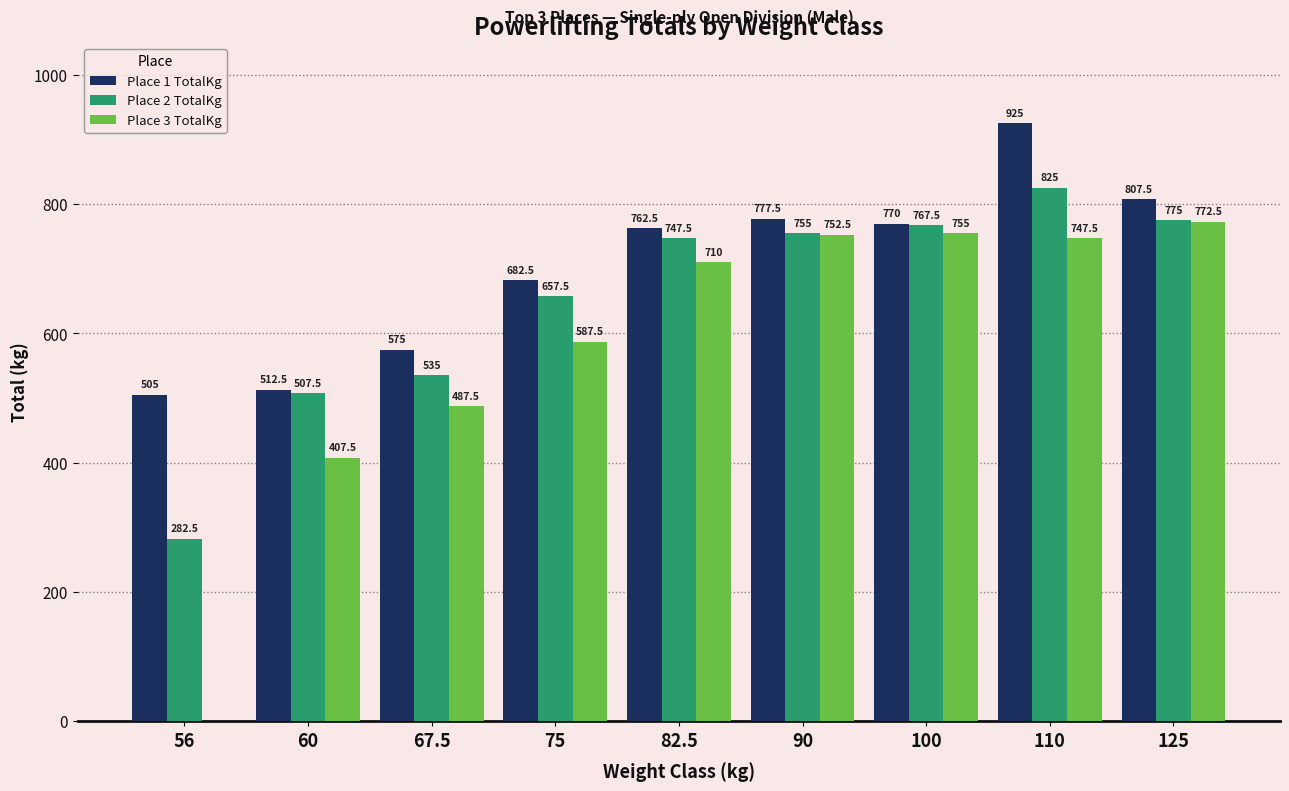

Between 56 and 110, which series saw the biggest shift?

Place 3 TotalKg